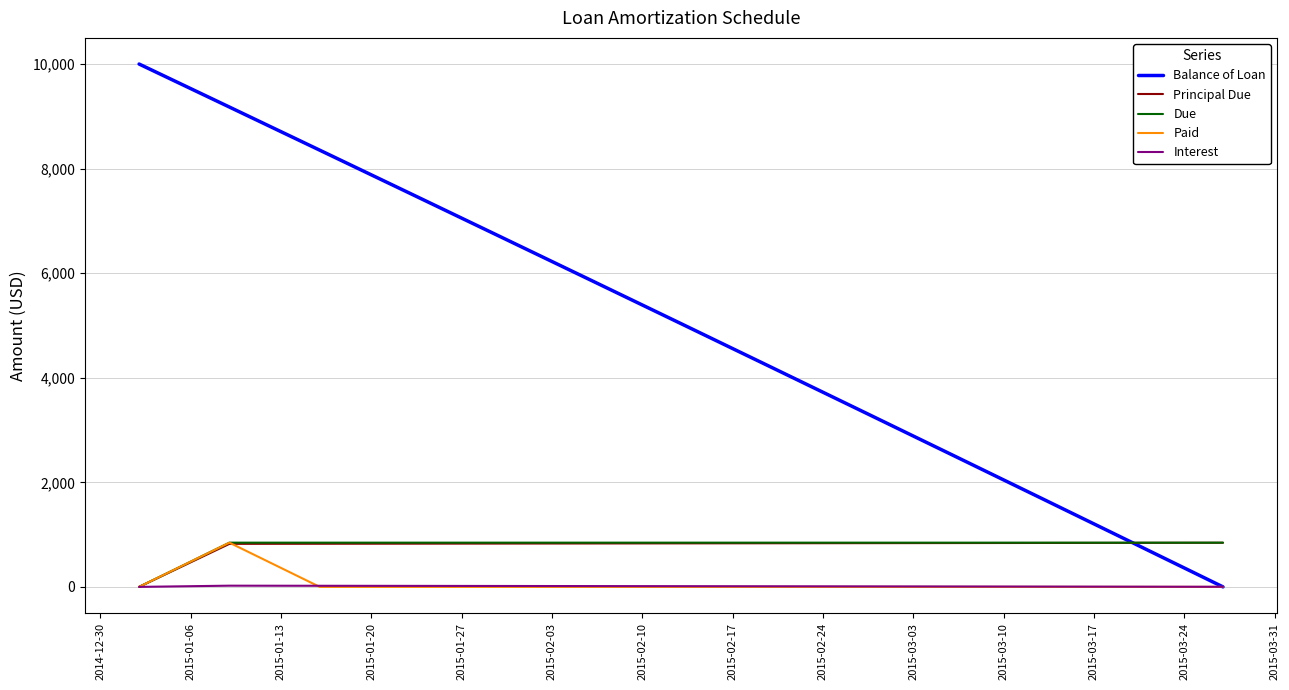

Which series has the largest total across all categories?

Balance of Loan